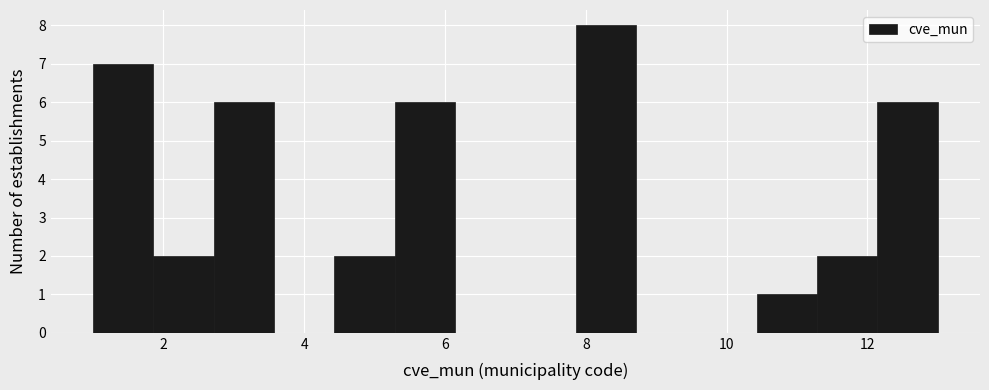

Which range on the x-axis has the tallest bar?

7.8 to 8.8